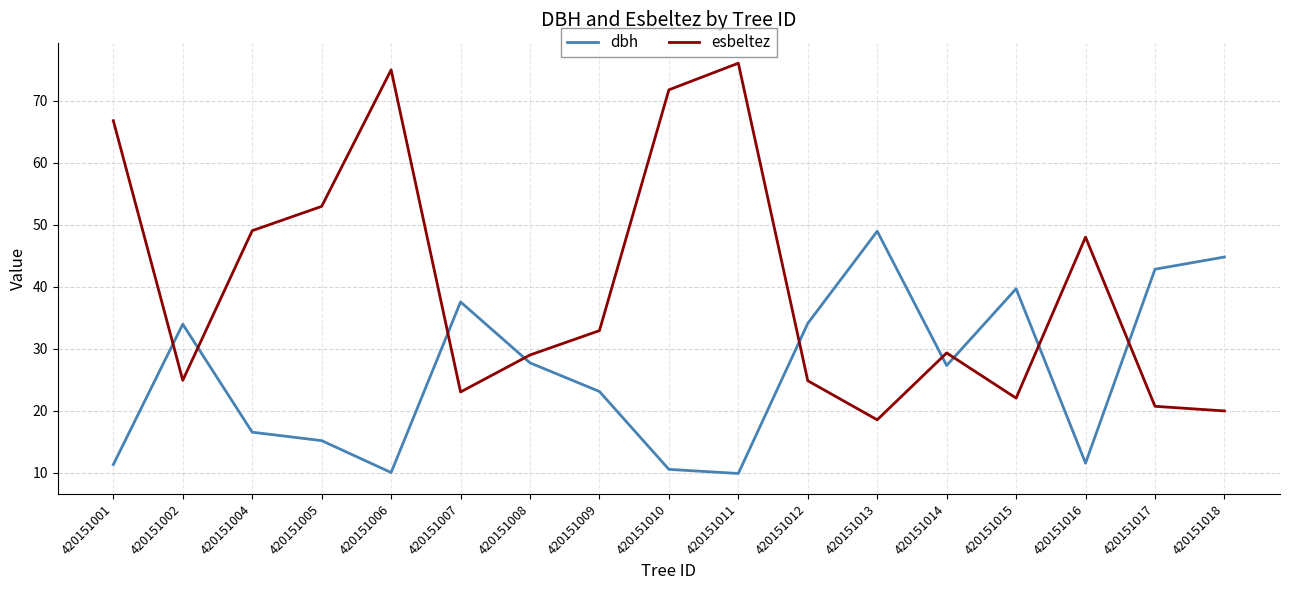

At which category does esbeltez reach its first local valley?

420151002